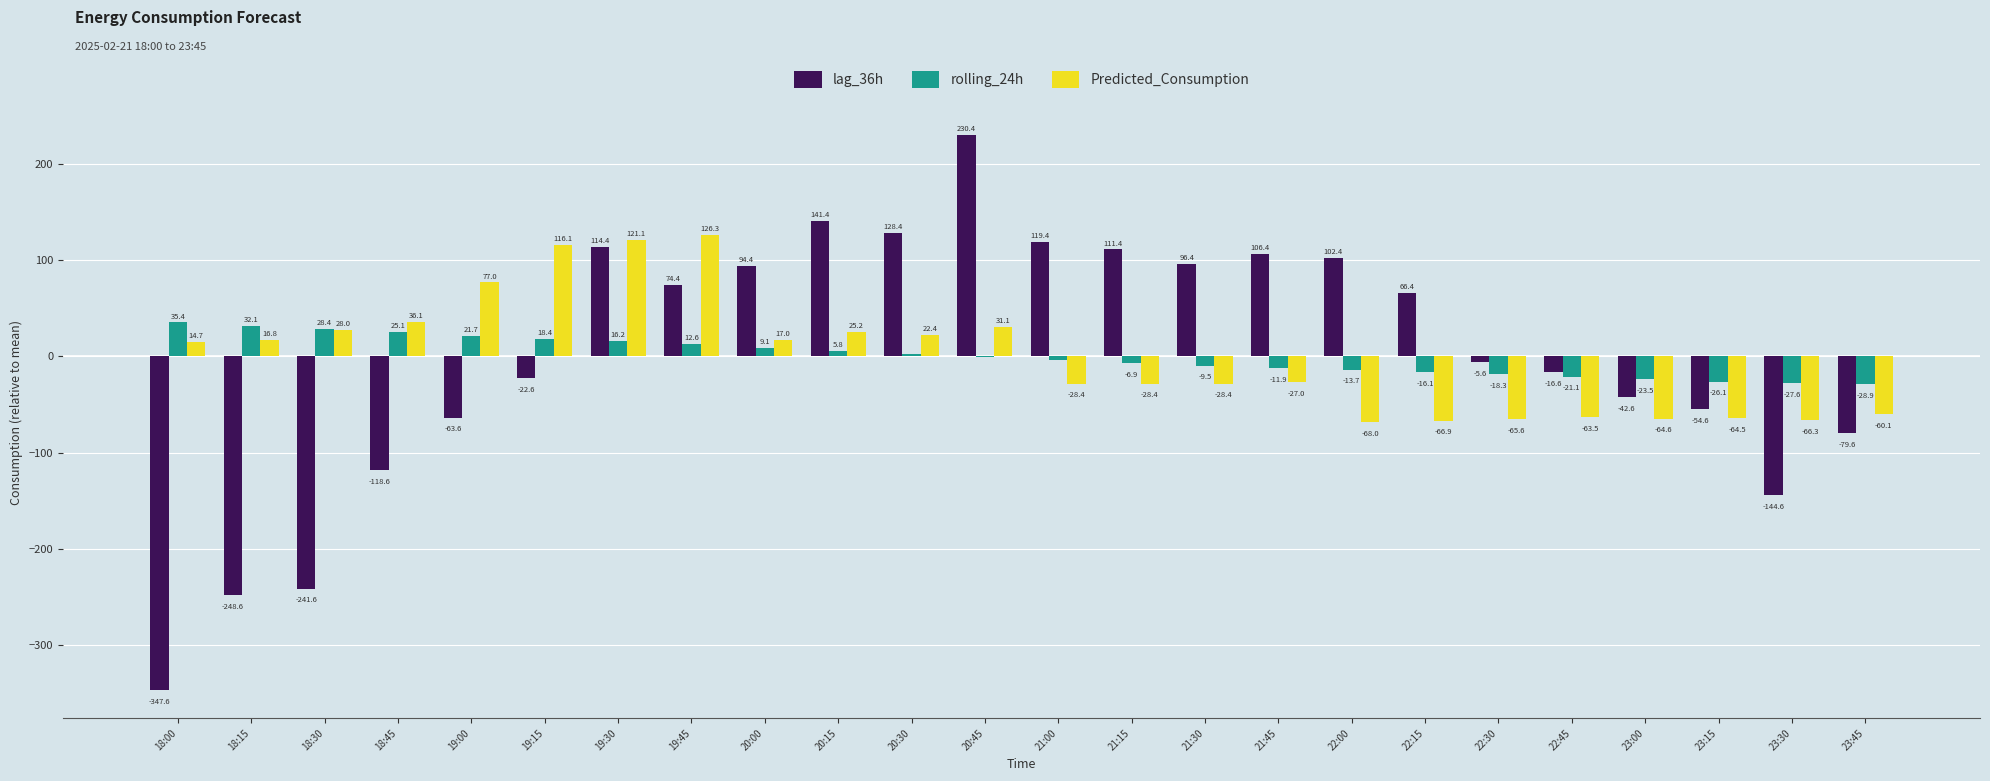

Which series changed the most between 20:00 and 21:30?

Predicted_Consumption